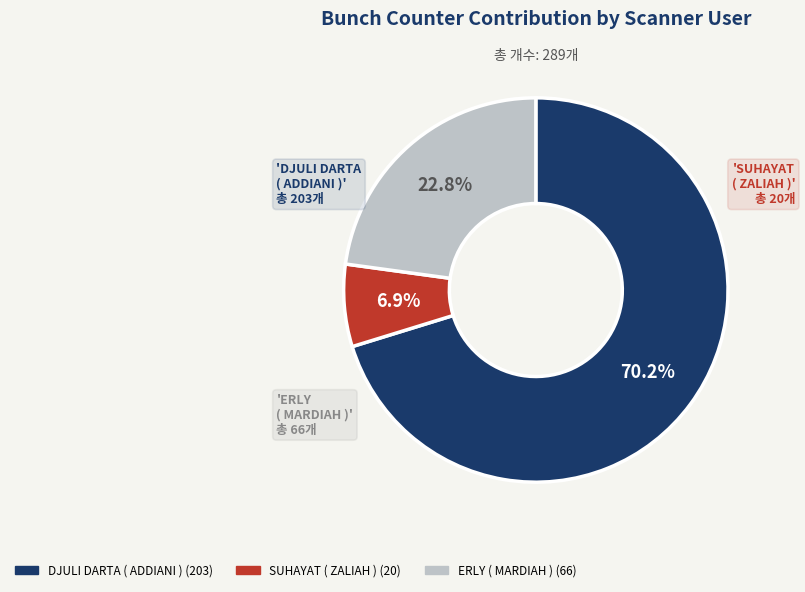

Does DJULI DARTA ( ADDIANI ) account for over 50% of the chart?

Yes